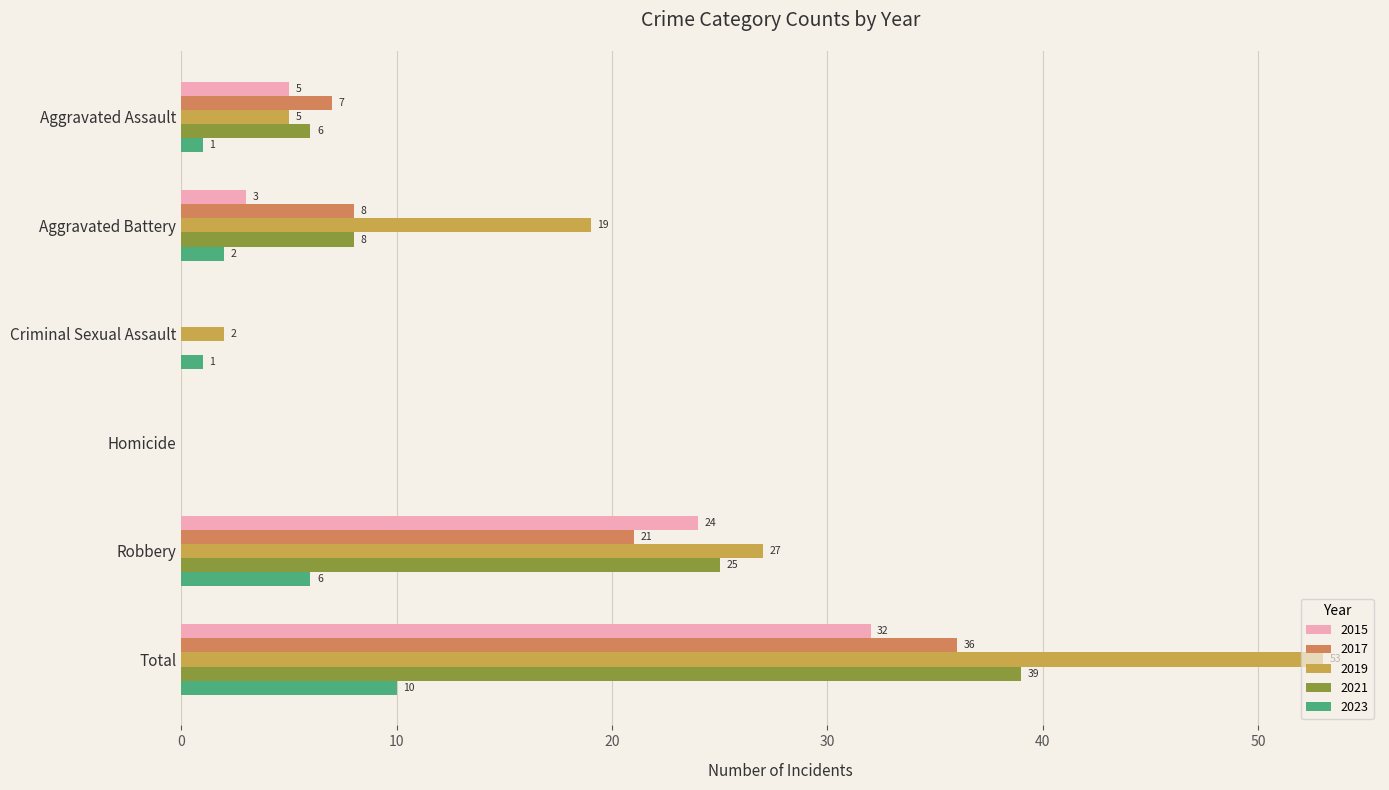

Between Criminal Sexual Assault and Total, which series saw the biggest shift?

2019